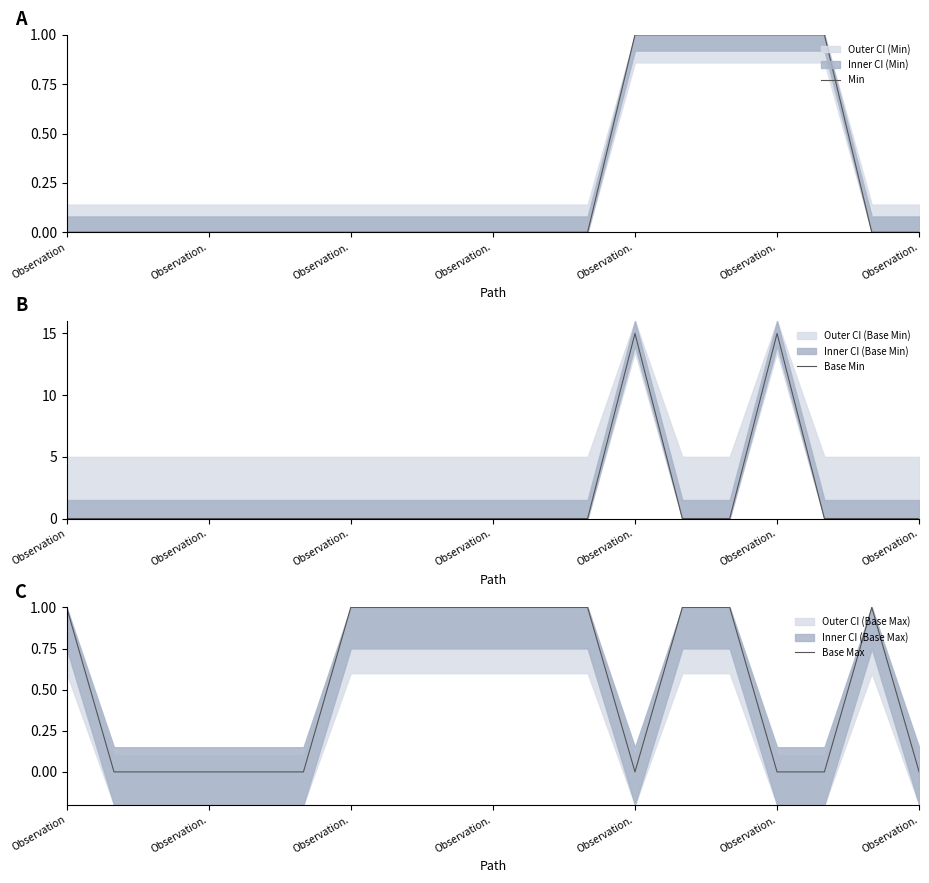

How many intersections are there between Base Max and Min?

2